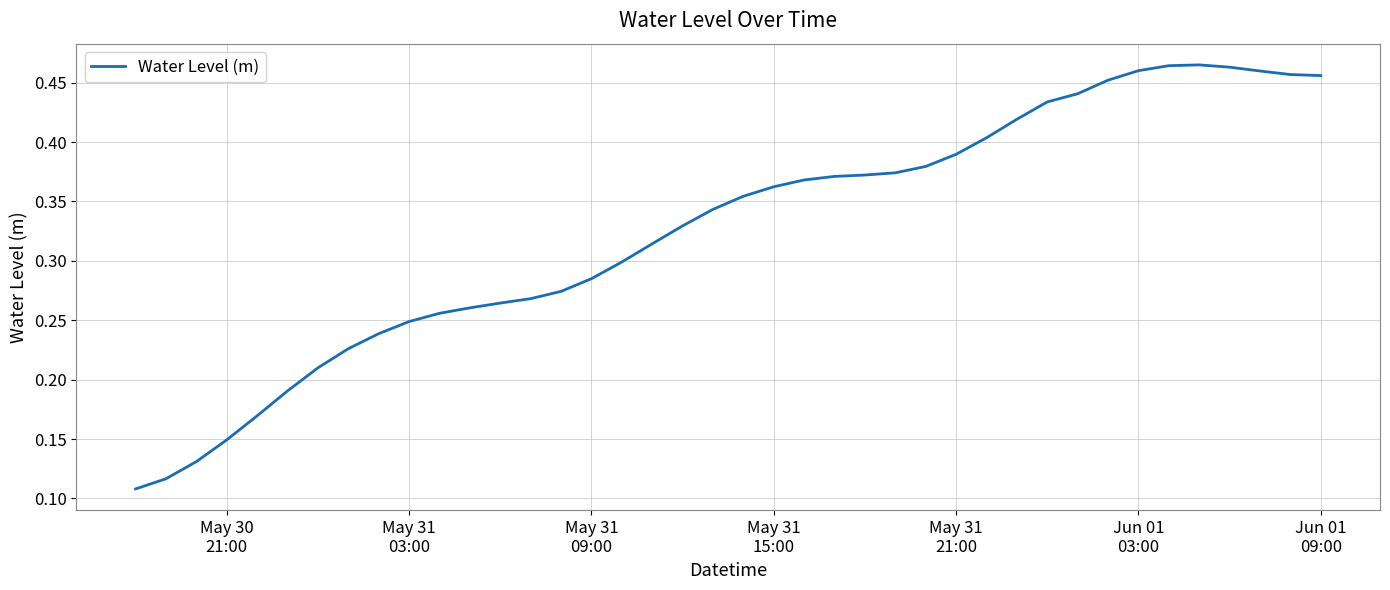

Reading right to left, extract all data points from this chart.

0.5	0.5	0.5	0.5	0.5	0.5	0.5	0.5	0.4	0.4	0.4	0.4	0.4	0.4	0.4	0.4	0.4	0.4	0.4	0.4	0.3	0.3	0.3	0.3	0.3	0.3	0.3	0.3	0.3	0.3	0.2	0.2	0.2	0.2	0.2	0.2	0.1	0.1	0.1	0.1